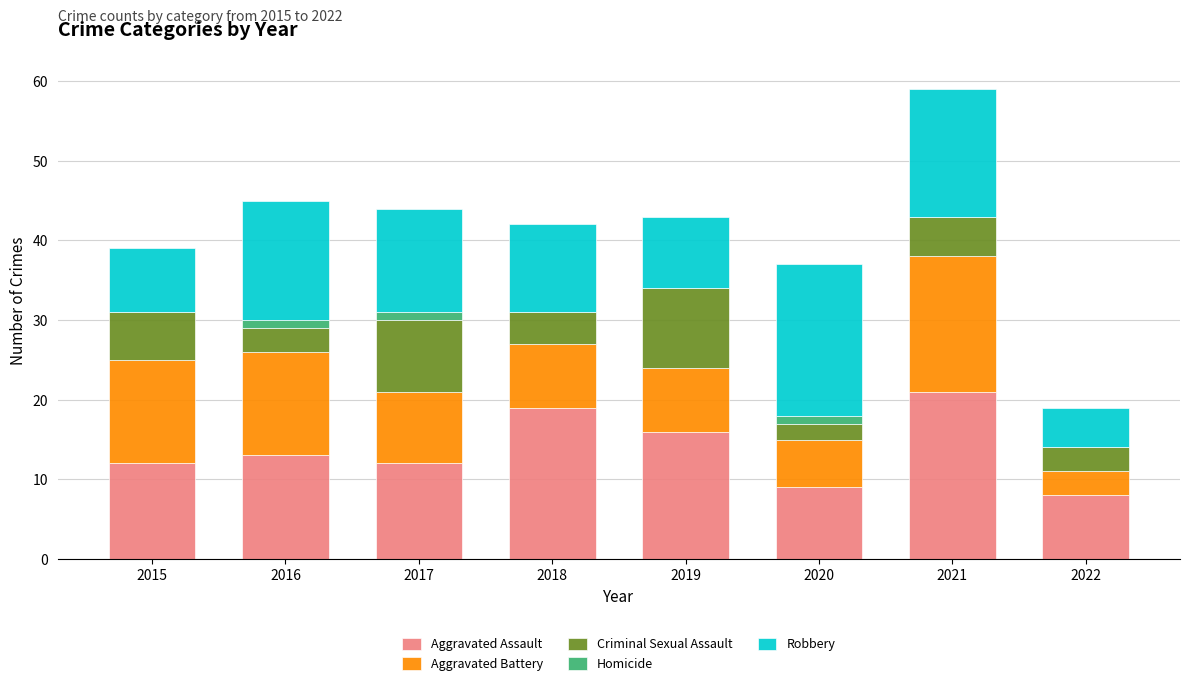

Count the number of categories in the chart.

8